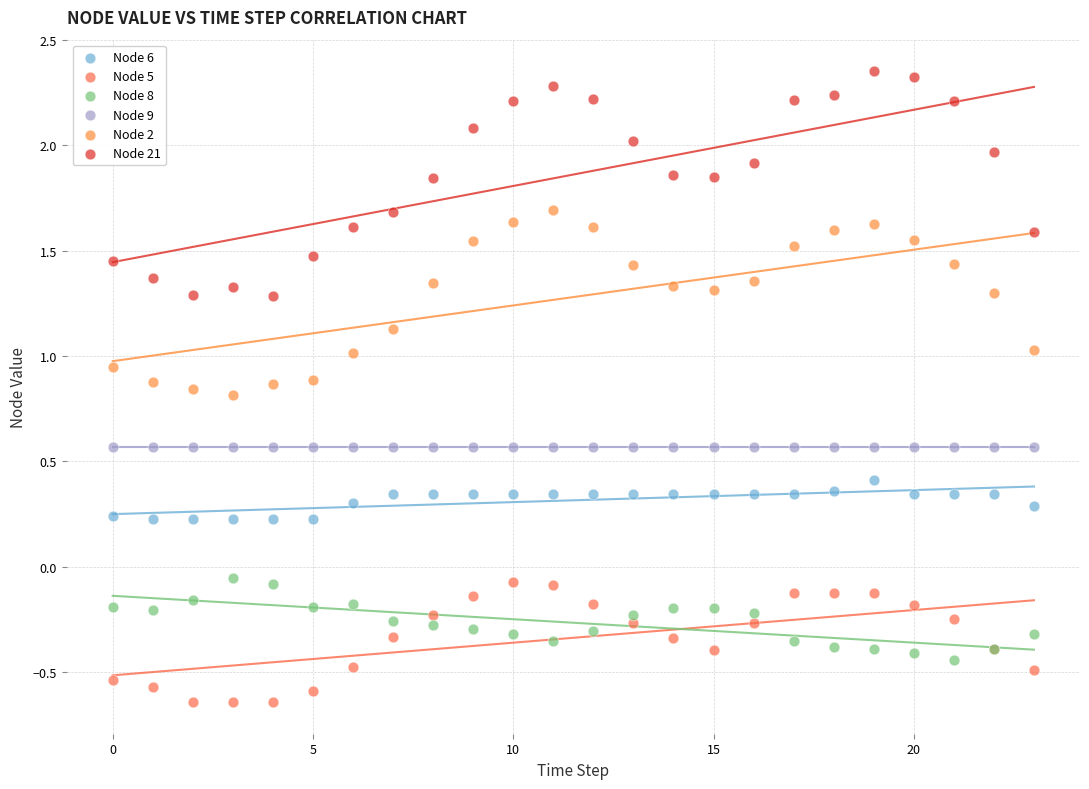

Which series reaches the maximum Y coordinate?

Node 21